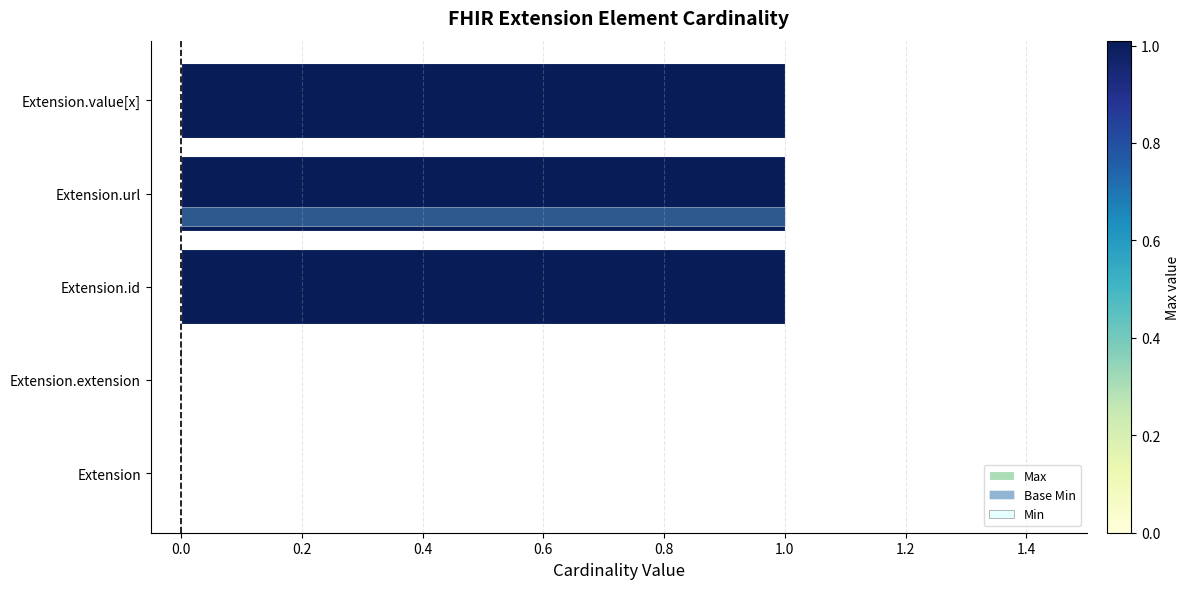

Which series has the largest total across all categories?

Max